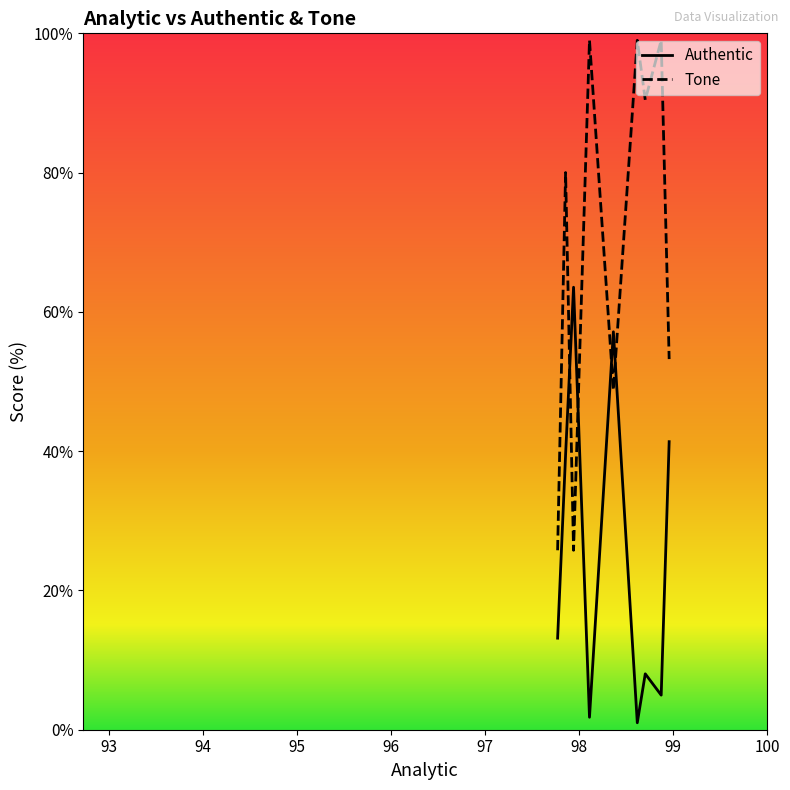

How many intersections are there between Authentic and Tone?

4